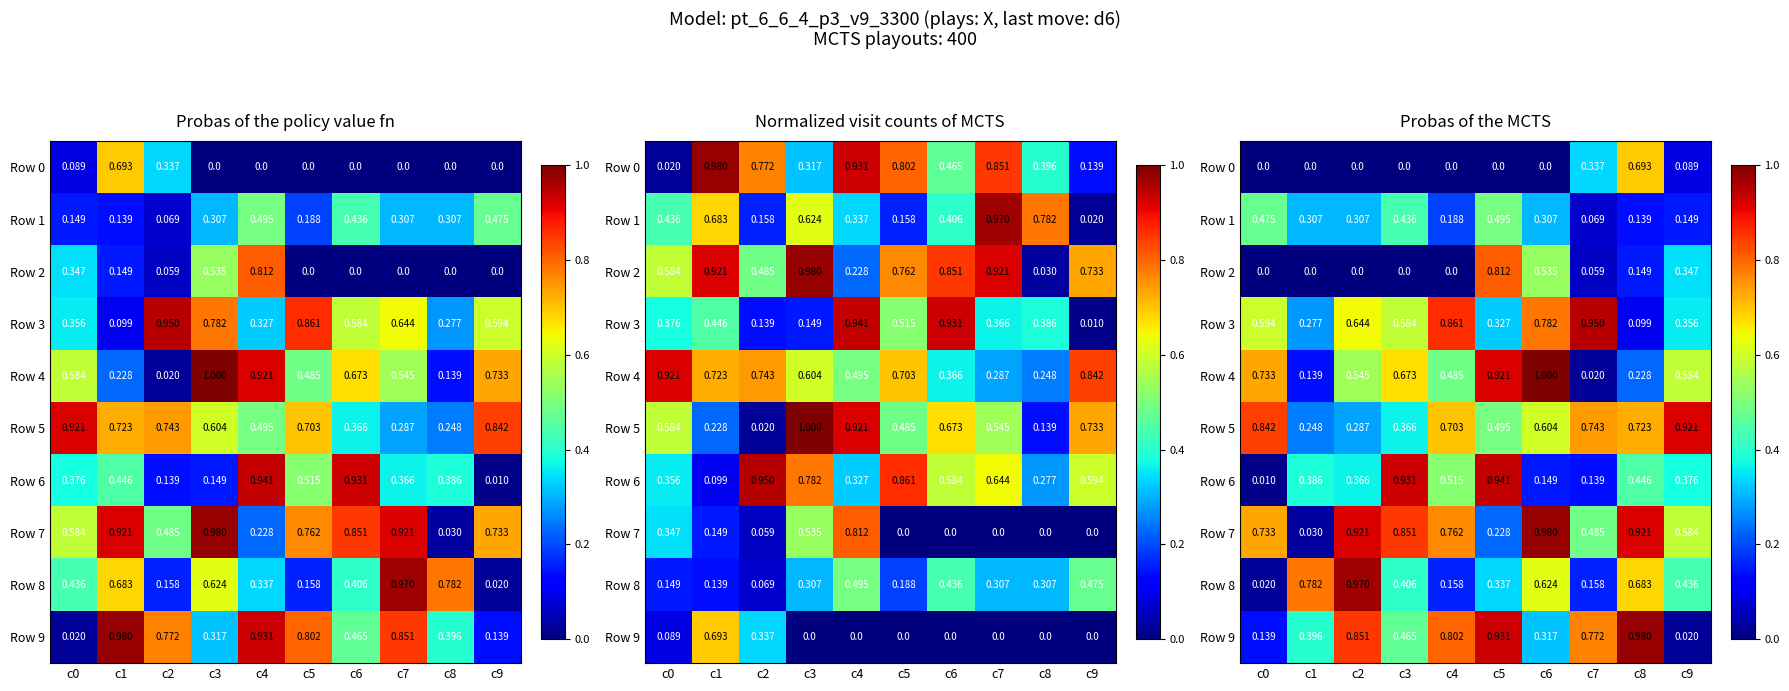

How many data points does each series have?

10